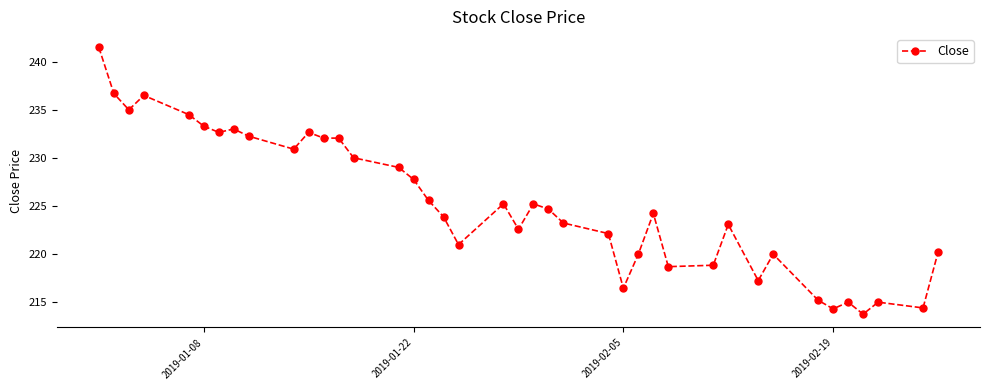

Count the number of data series in this chart.

1